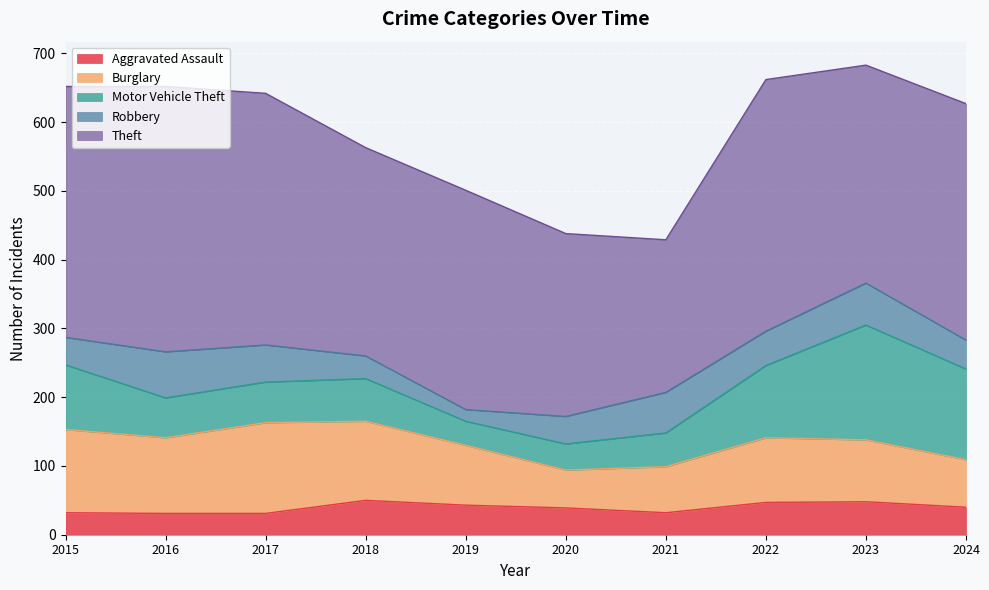

In Theft, how many points are lower than both neighbors (excluding endpoints)?

3